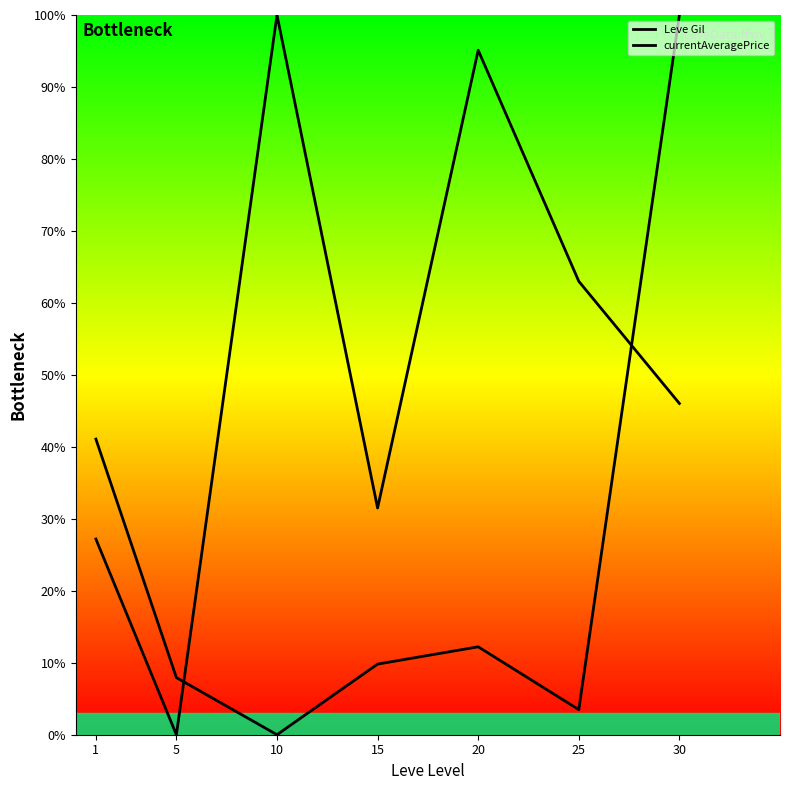

At which category does currentAveragePrice reach its first local peak?

20